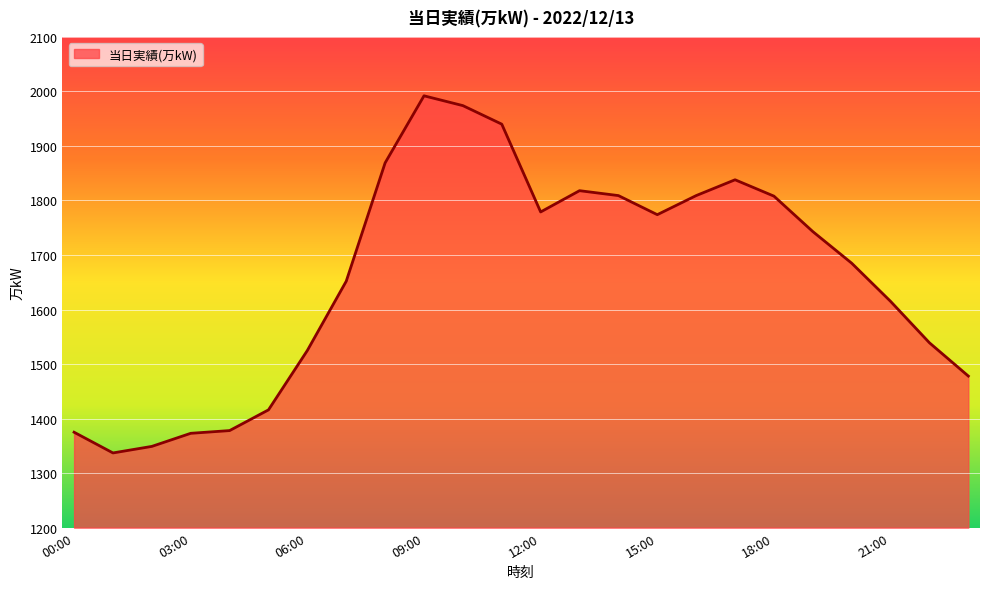

What is the minimum value shown in the chart?

1337